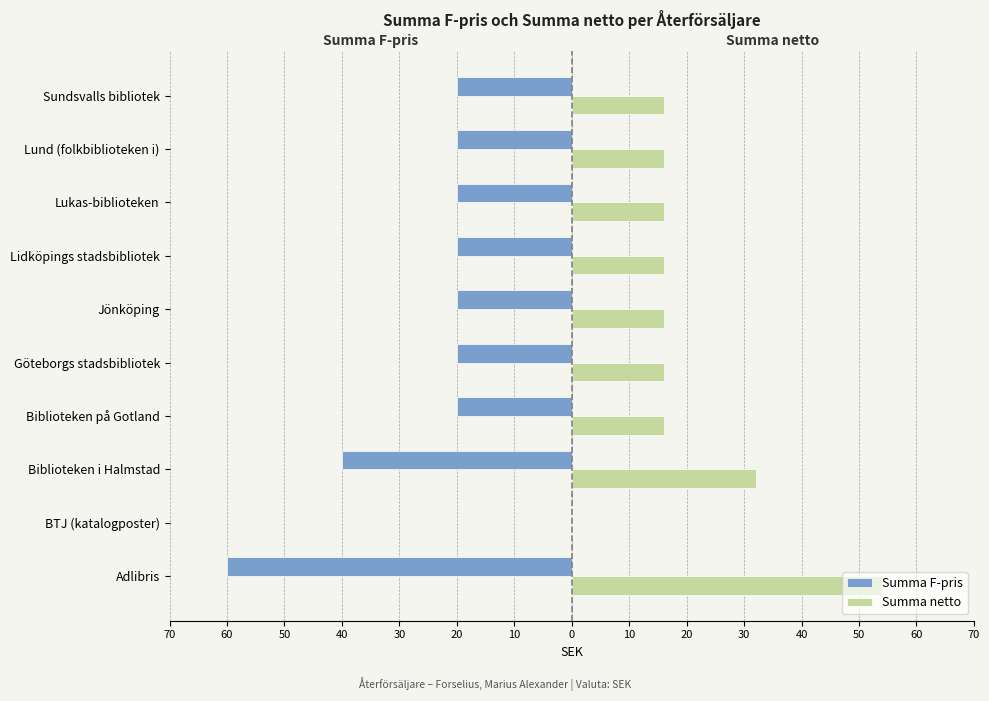

What are all the series names shown in the legend?

Summa F-pris, Summa netto